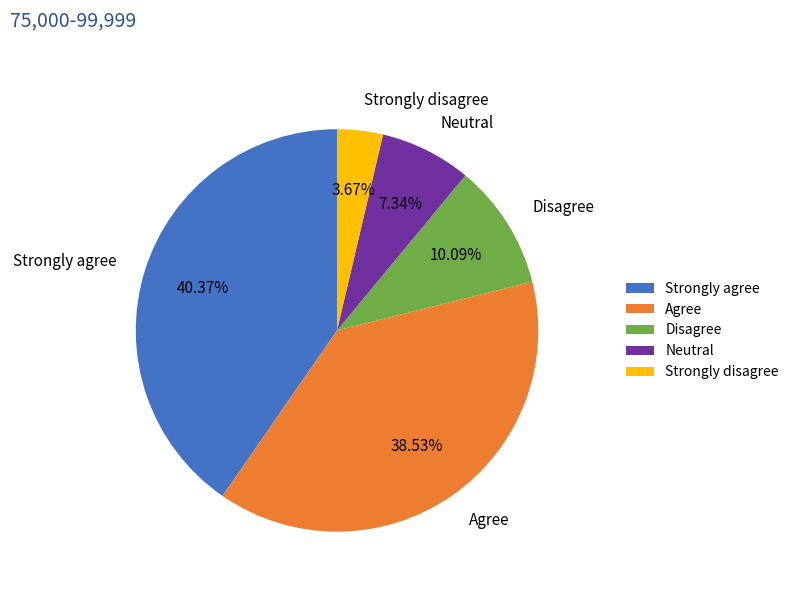

Rank the categories by value from highest to lowest.

Strongly agree, Agree, Disagree, Neutral, Strongly disagree